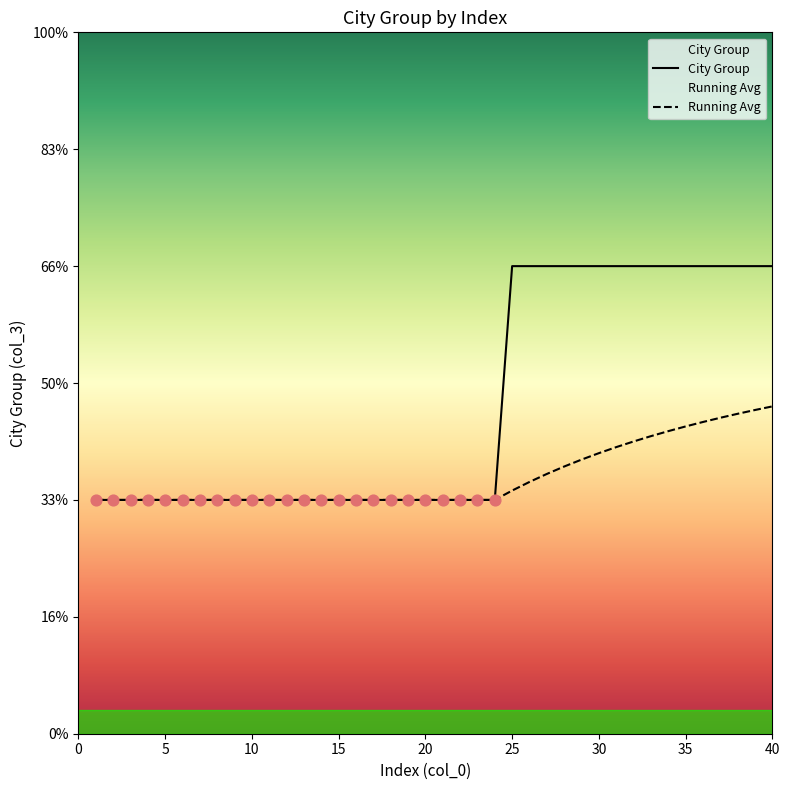

Is the value of Running Avg at 29 greater than the value of City Group at 17?

Yes